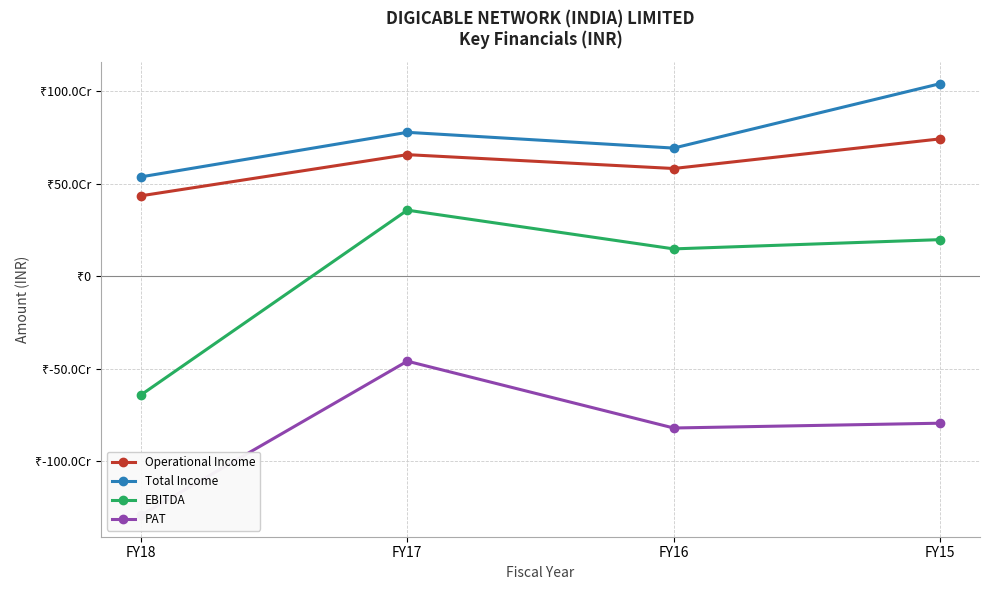

Is it true that EBITDA equals 90666858 at FY15?

False